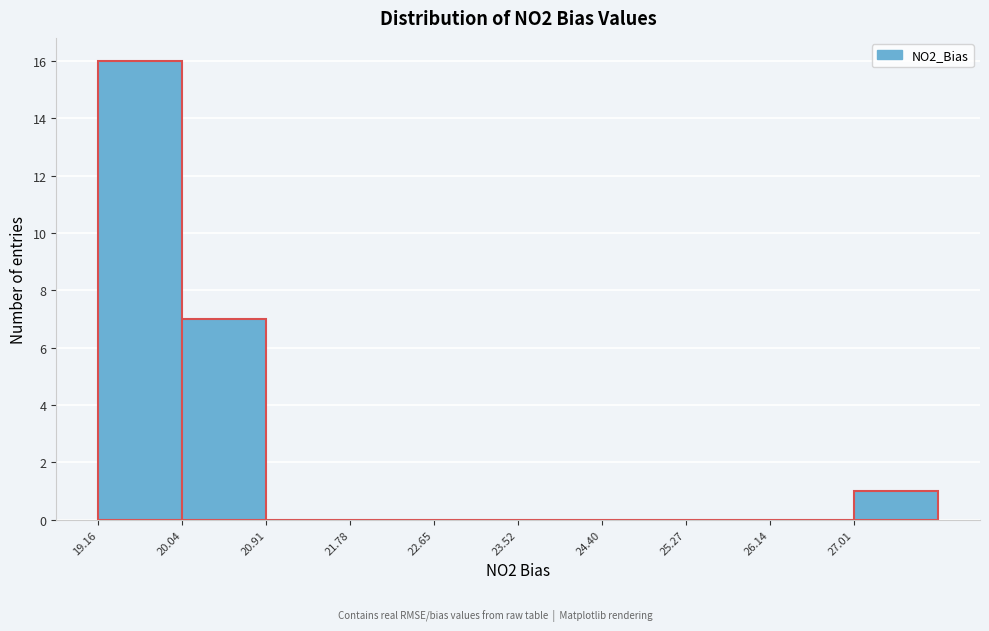

Reading left to right, list every bar in this chart as the range it spans on the x-axis followed by its height. Neither the bar edges nor the heights are printed on the chart, so give them approximately, as read against the axes.

19.2 to 20.0: 16
20.0 to 20.9: 7
20.9 to 21.8: 0
21.8 to 22.7: 0
22.7 to 23.5: 0
23.5 to 24.4: 0
24.4 to 25.3: 0
25.3 to 26.1: 0
26.1 to 27.0: 0
27.0 to 27.9: 1